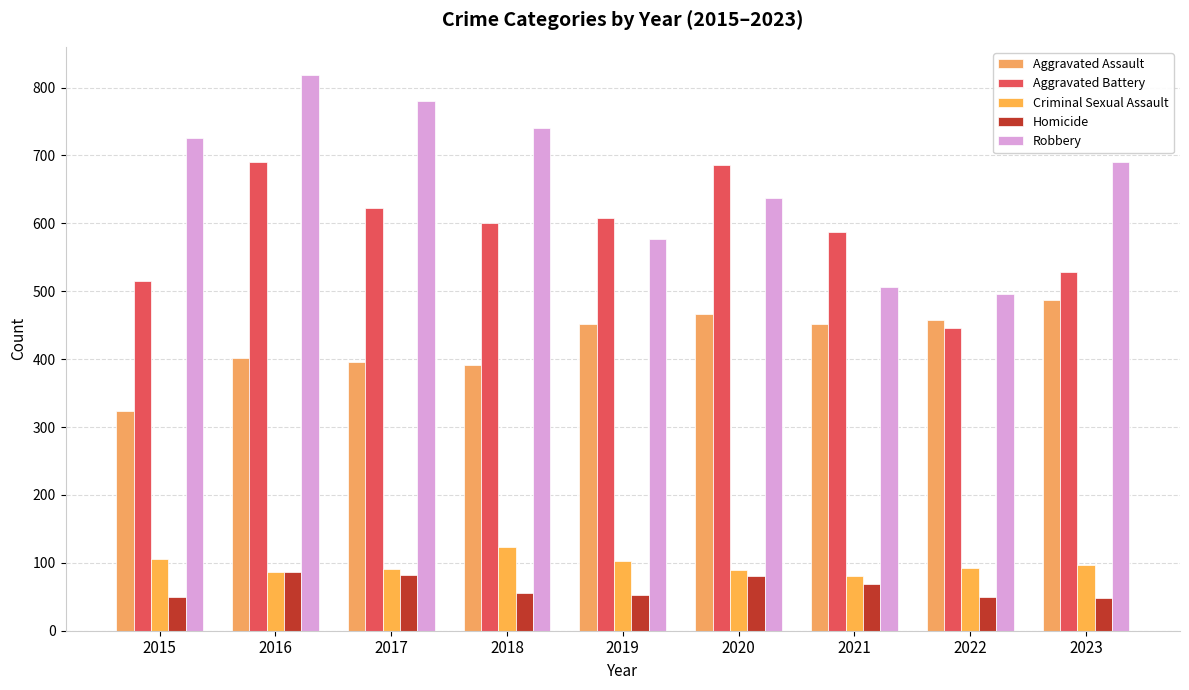

At which category is the sum across all series the highest?

2016